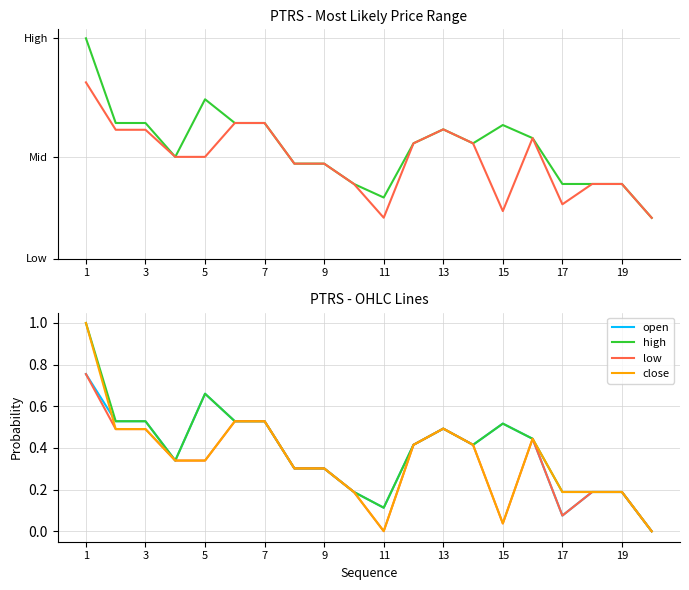

Between 17 and 14, which is larger?

14